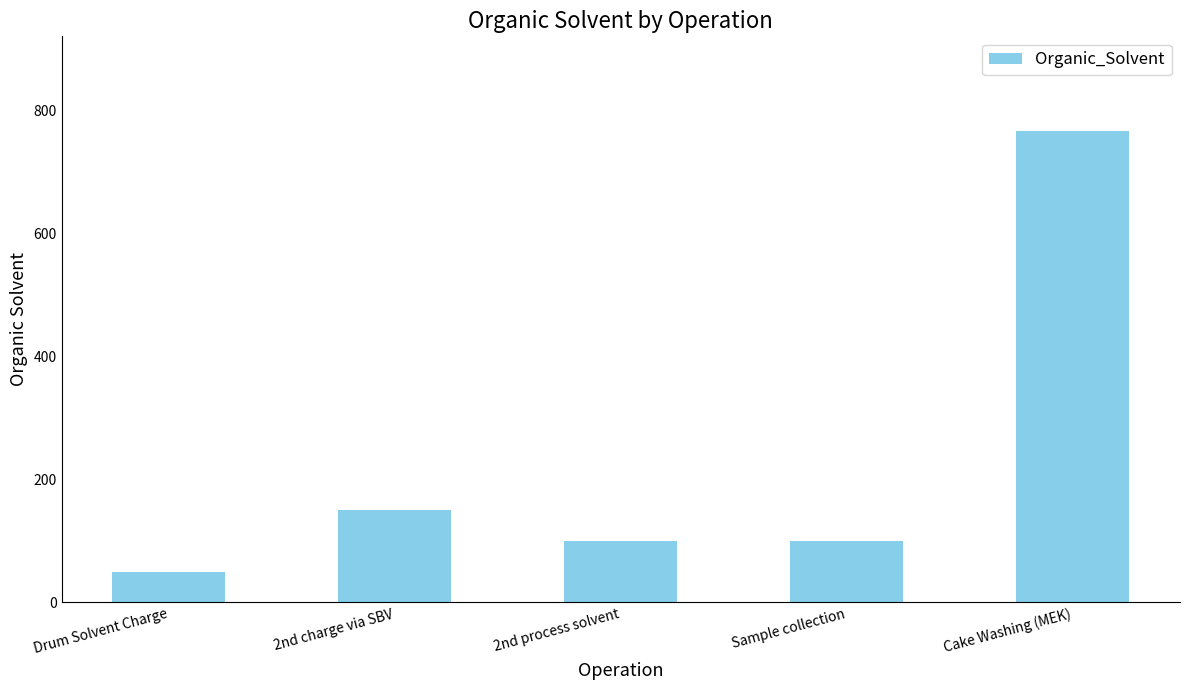

Is it true that the value at 2nd charge via SBV is 268.3?

False